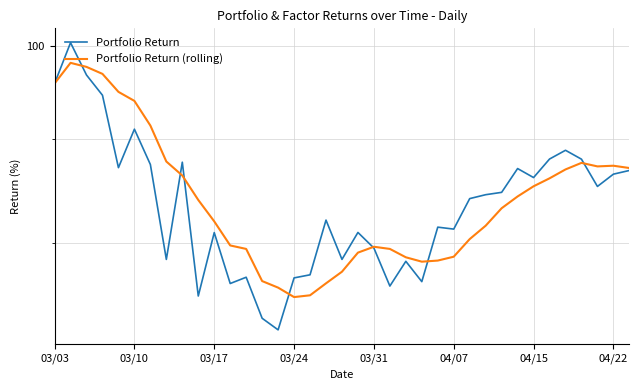

Reading right to left, extract all data points from this chart.

Portfolio Return: 86.8	86.5	85.3	88.0	88.9	88.0	86.1	87.0	84.7	84.5	84.1	81.3	81.4	76.5	78.3	76.2	79.5	80.9	78.5	82.1	77.1	76.9	72.5	73.4	76.9	76.4	80.9	75.3	87.7	78.5	87.4	91.0	87.1	94.6	96.8	100.4	95.8
Portfolio Return (rolling): 87.1	87.3	87.2	87.6	86.9	86.1	85.3	84.3	83.2	81.6	80.3	78.7	78.4	78.3	78.7	79.4	79.6	79.1	77.4	76.4	75.4	75.2	76.0	76.6	79.4	79.8	82.0	84.0	86.3	87.7	91.4	94.0	94.9	96.9	97.7	98.1	95.8